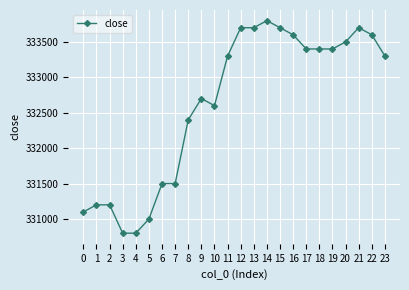

Which has a higher value, 7 or 13?

13